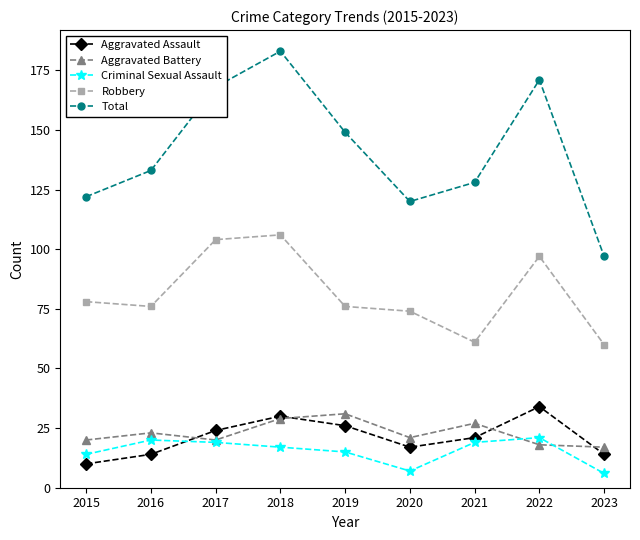

The value of Criminal Sexual Assault at 2022 is 21. True or false?

True